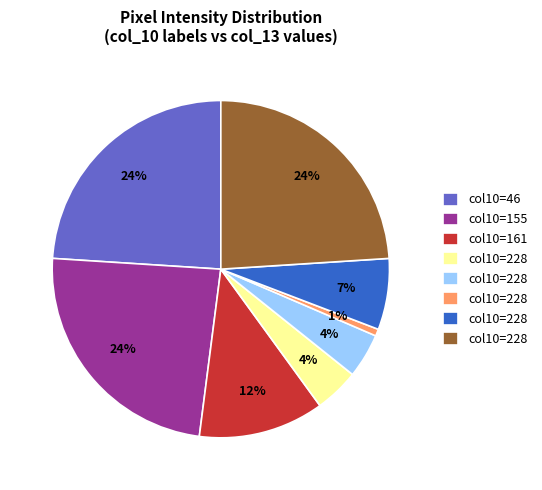

To the nearest percent, what is the average slice percentage?

12%